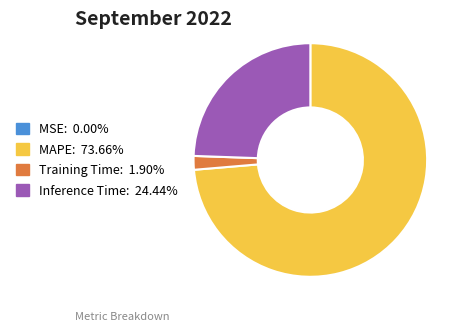

Does any single category account for the majority?

Yes